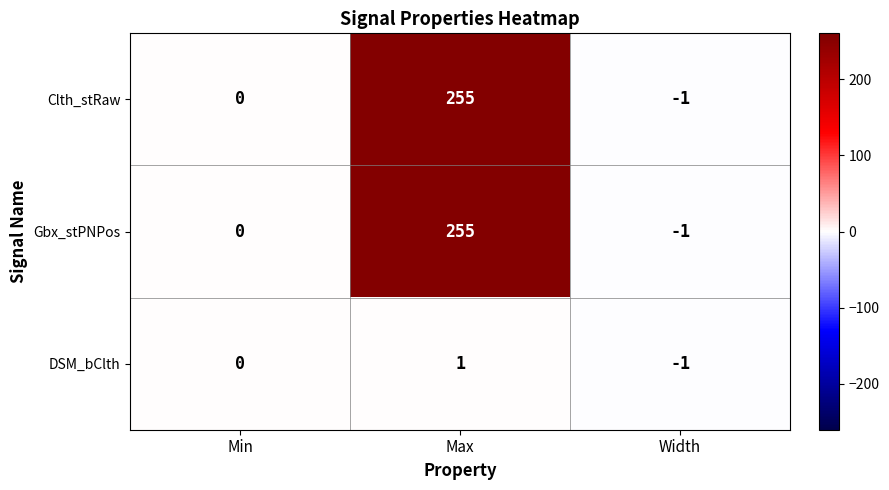

Reading left to right, extract all data points from this chart.

Clth_stRaw: 0	255	-1
Gbx_stPNPos: 0	255	-1
DSM_bClth: 0	1	-1